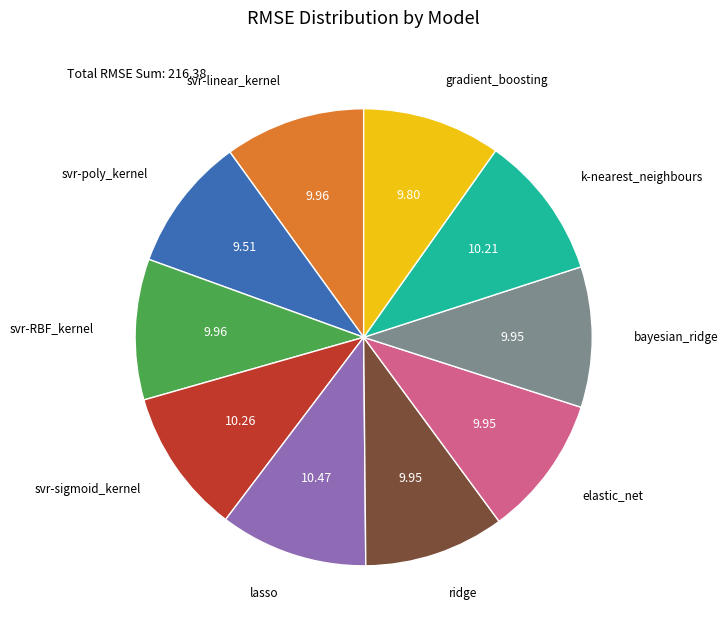

Count the number of slices in the pie.

10